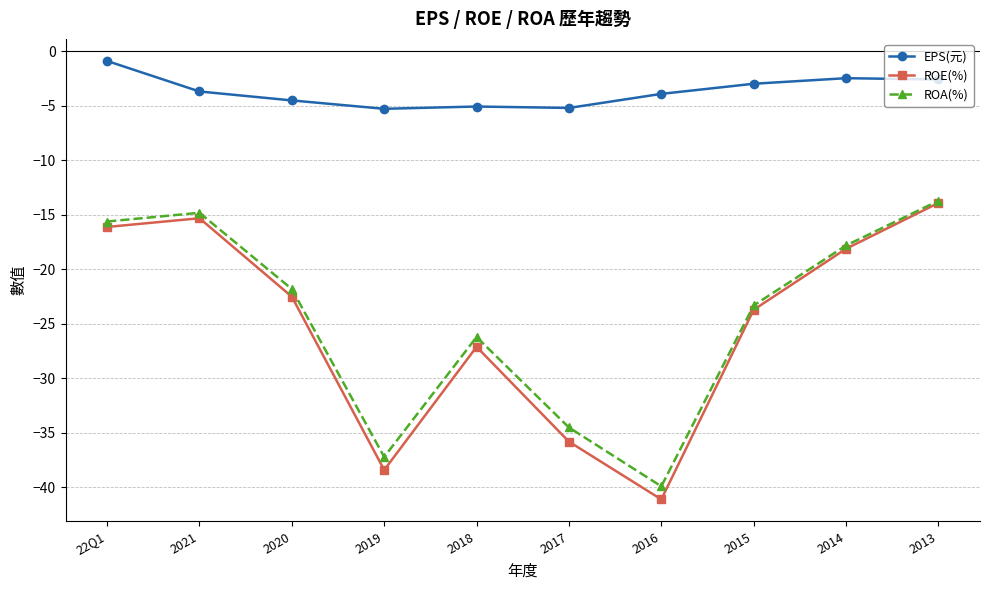

At which label does ROE(%) reach its minimum?

2016